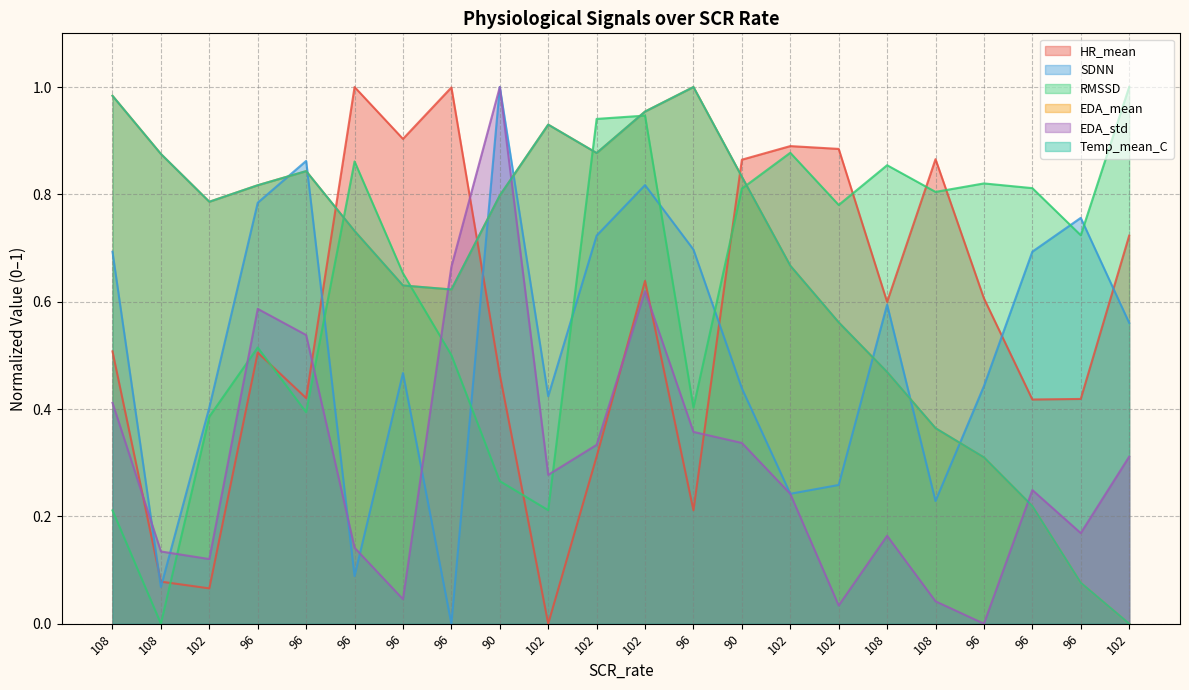

How many distinct data groups are displayed?

6